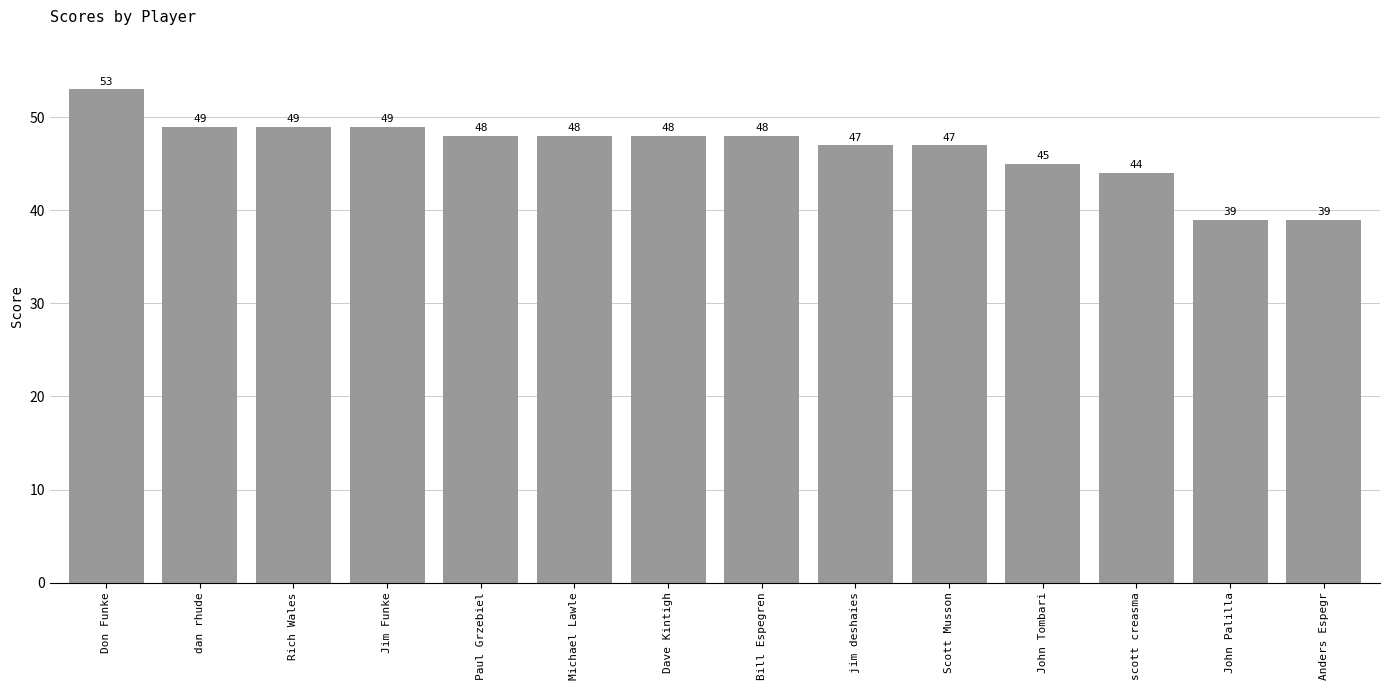

The chart shows a value of 66 at jim deshaies. True or false?

False